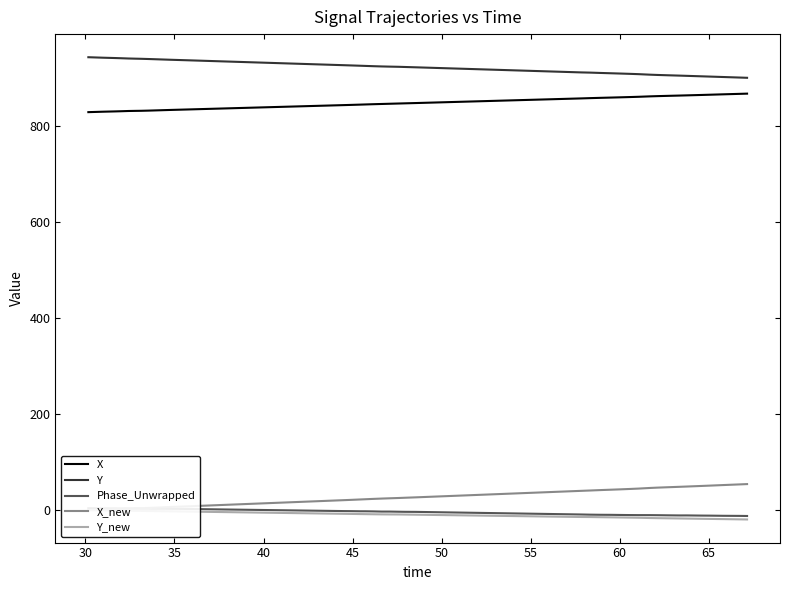

True or false: X and Y intersect in this chart.

False